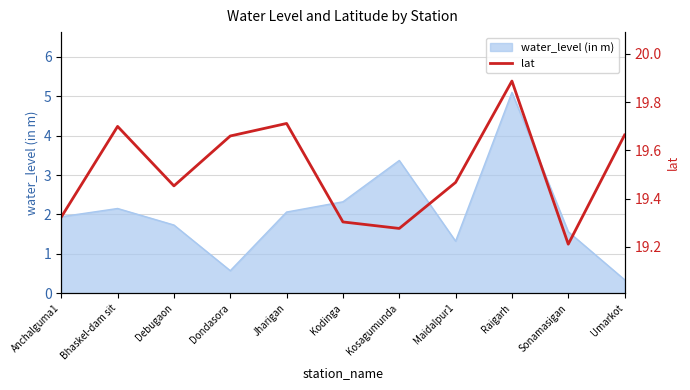

The water_level (in m) series shows 3.4 at Kosagumunda. True or false?

True